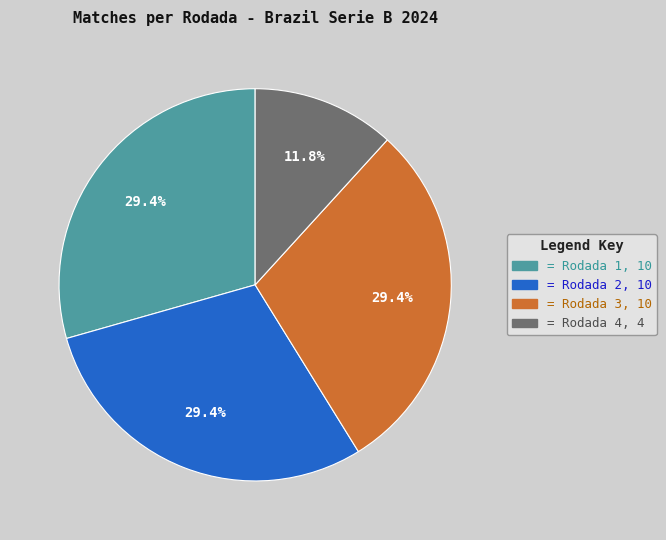

Does any single category account for the majority?

No